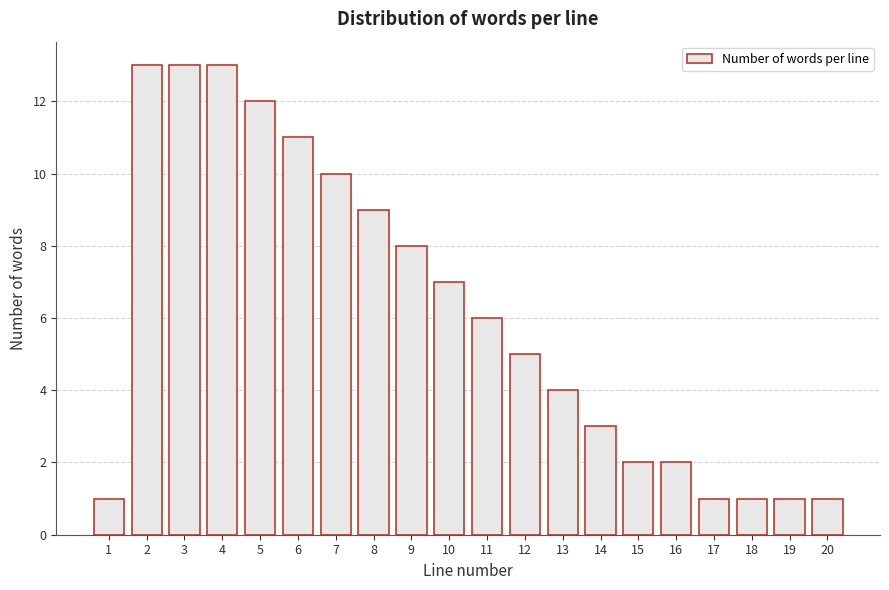

Reading left to right, what are all the values shown in this chart?

1=1	2=13	3=13	4=13	5=12	6=11	7=10	8=9	9=8	10=7	11=6	12=5	13=4	14=3	15=2	16=2	17=1	18=1	19=1	20=1